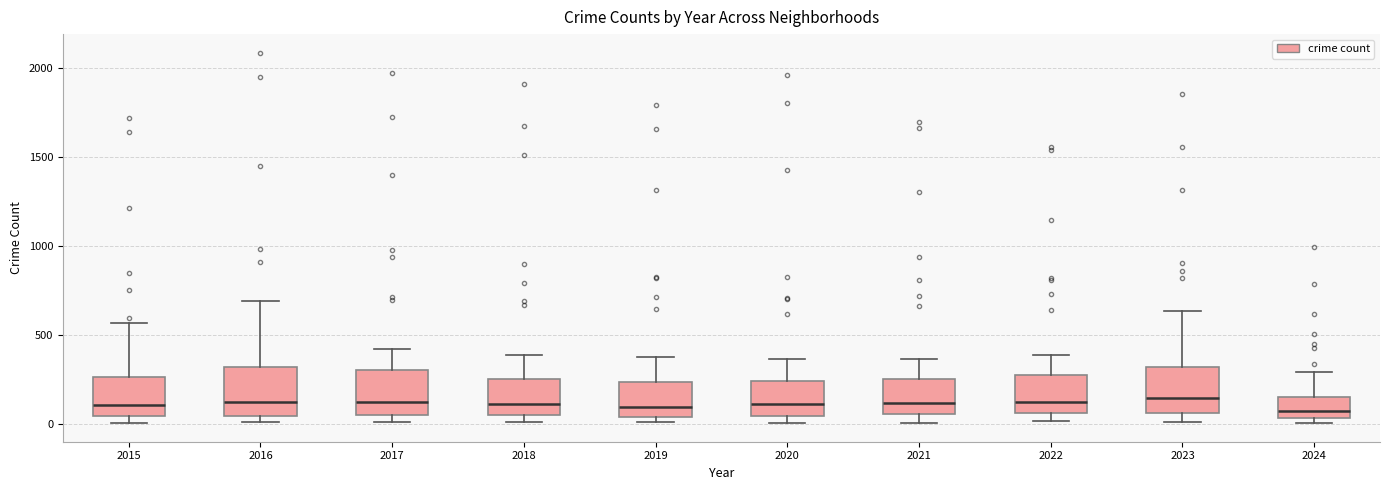

Reading left to right, read every box against the y-axis: the position of its median line, the range the box covers, and the ends of its whiskers. The values are not printed on the chart, so give them approximately, as read against the axis.

2015: median 100, box 50 to 250, whiskers 0 to 550
2016: median 150, box 50 to 300, whiskers 0 to 700
2017: median 100, box 50 to 300, whiskers 0 to 400
2018: median 100, box 50 to 250, whiskers 0 to 400
2019: median 100, box 50 to 250, whiskers 0 to 400
2020: median 100, box 50 to 250, whiskers 0 to 350
2021: median 100, box 50 to 250, whiskers 0 to 350
2022: median 100, box 50 to 250, whiskers 0 to 400
2023: median 150, box 50 to 300, whiskers 0 to 650
2024: median 50 (just above the box's lower edge), box 50 to 150, whiskers 0 to 300